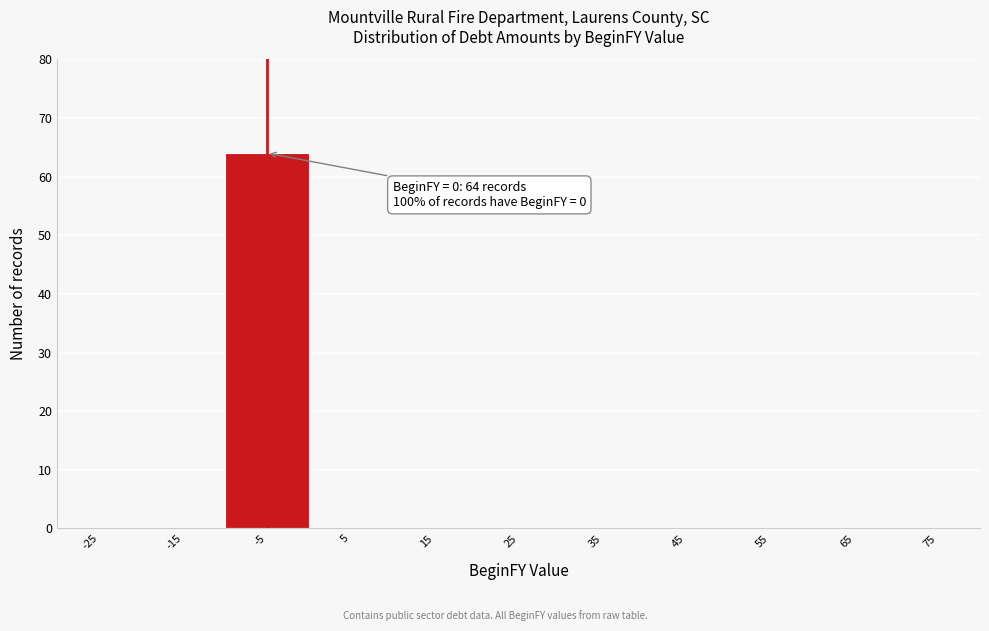

Reading left to right, extract all data points from this chart.

-25=0	-15=0	-5=64	5=0	15=0	25=0	35=0	45=0	55=0	65=0	75=0